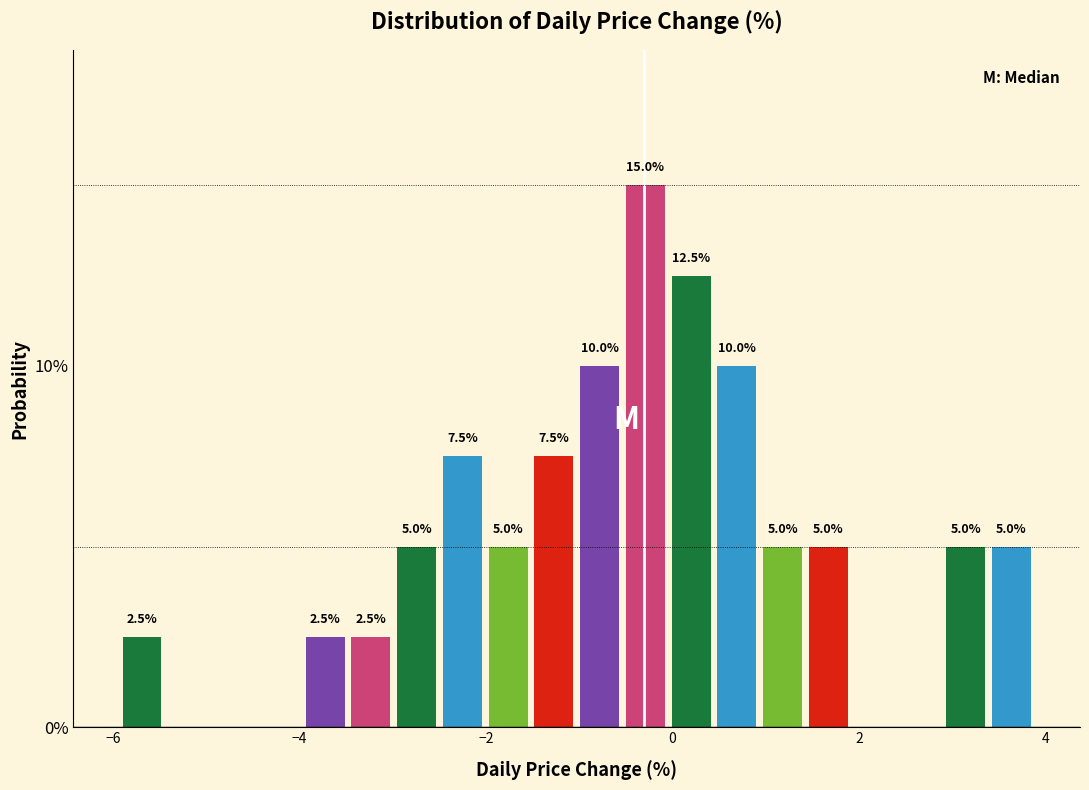

Read against the x-axis, roughly where is the centre of the tallest bar?

-0.2